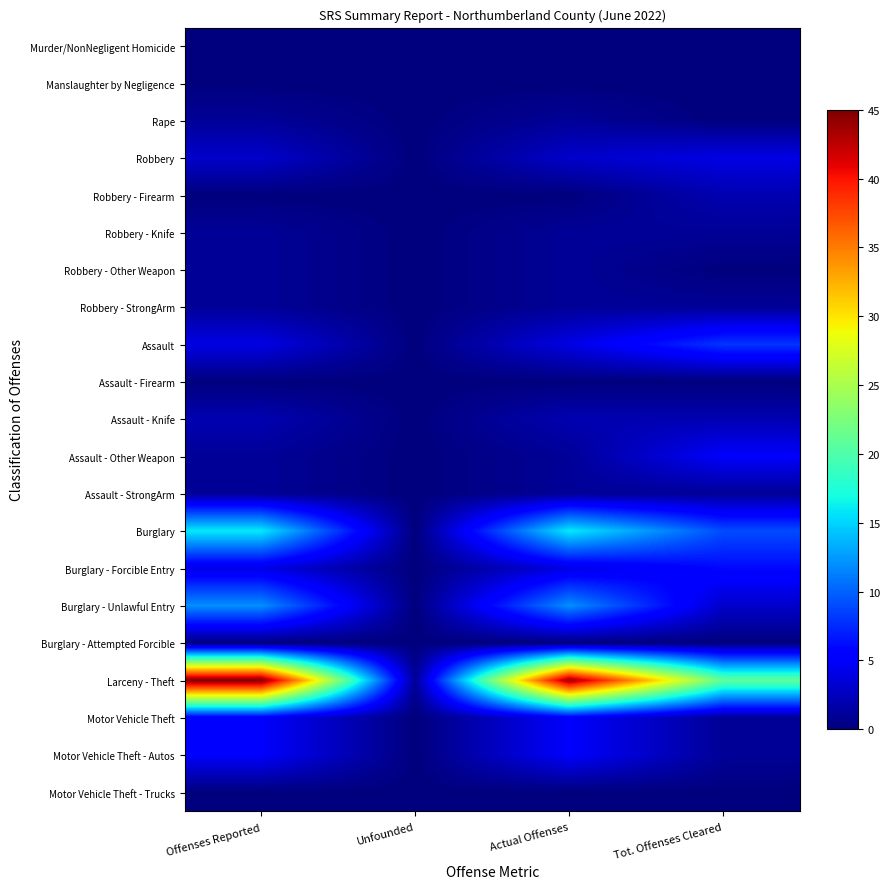

Which category has the highest value across all series?

Offenses Reported